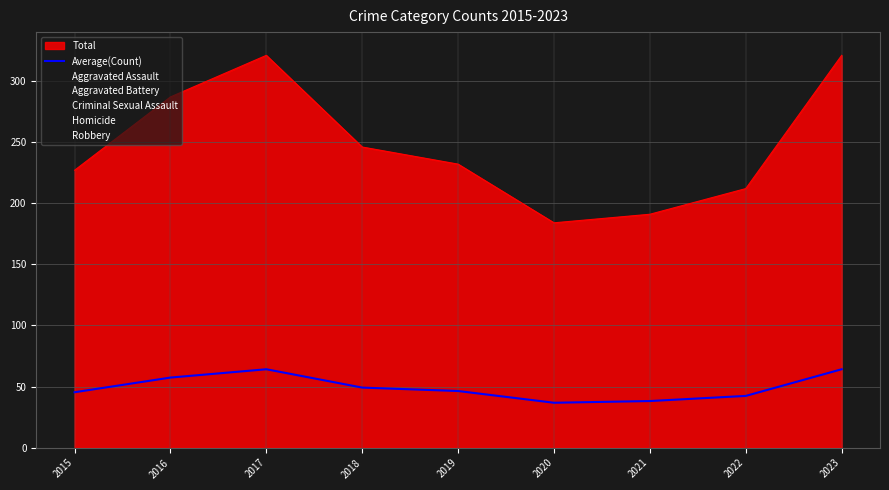

What is the average value?

49.4